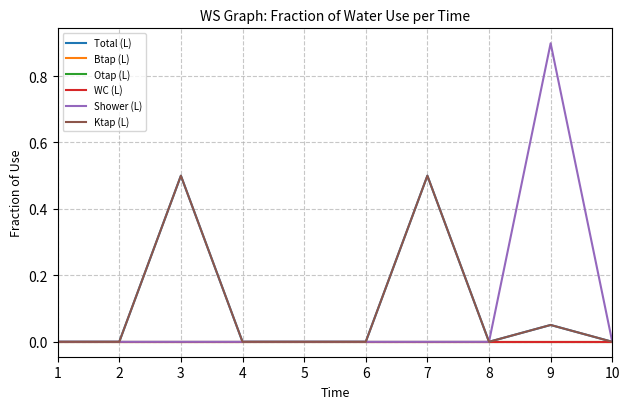

At which category does the chart reach its peak across all series?

9